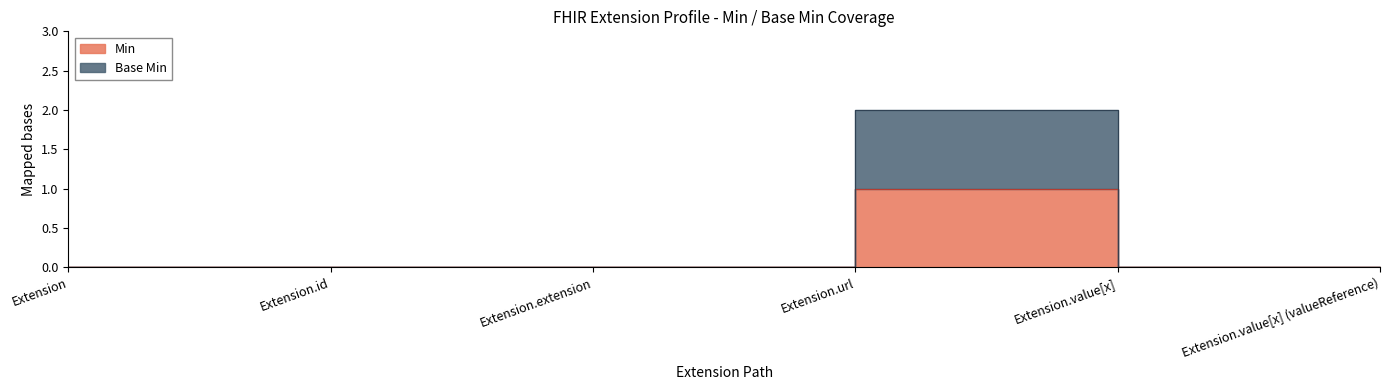

Reading left to right, transcribe all the data shown in this chart.

Min: 0	0	0	1	0	0
Base Min: 0	0	0	2	0	0